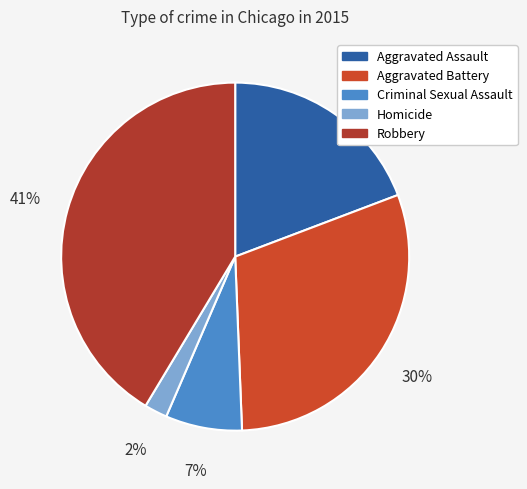

To the nearest percent, what is the difference between the largest and smallest slice percentages?

39%